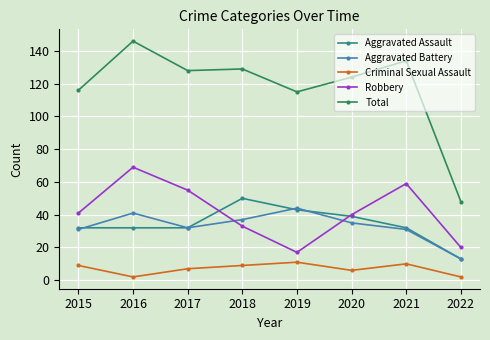

At which category is the sum across all series the highest?

2016